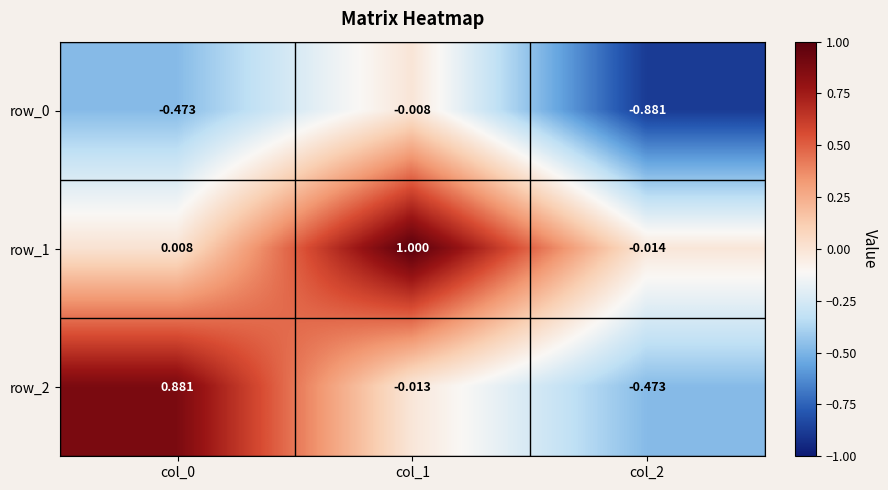

How many values in the row_2 series are below 0?

2